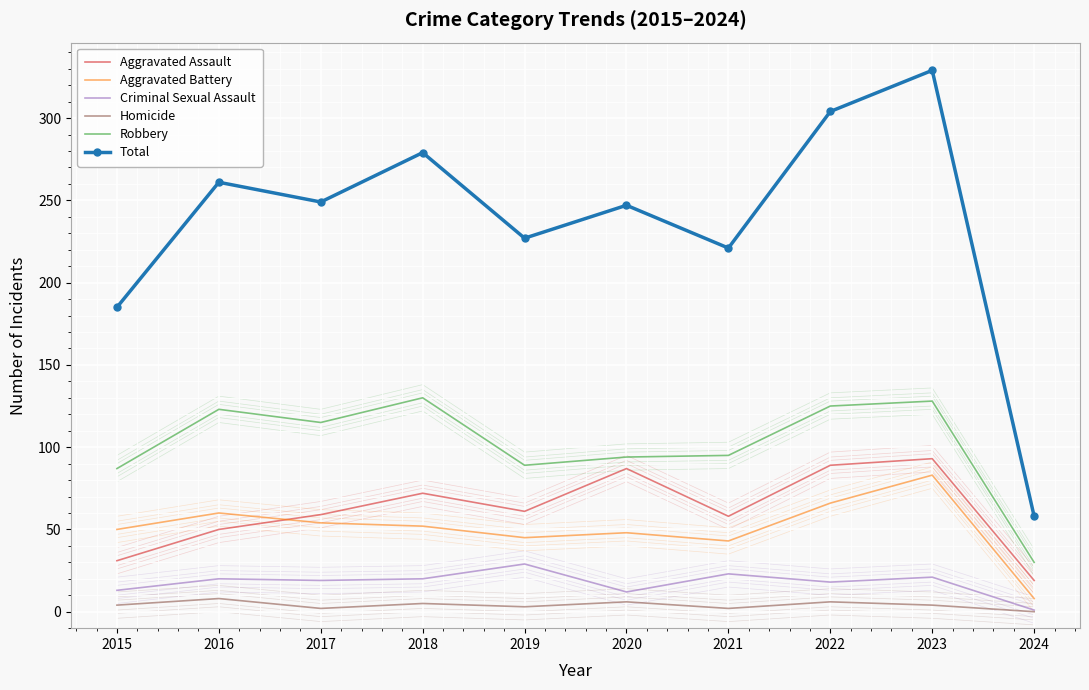

What are all the series names shown in the legend?

Aggravated Assault, Aggravated Battery, Criminal Sexual Assault, Homicide, Robbery, Total